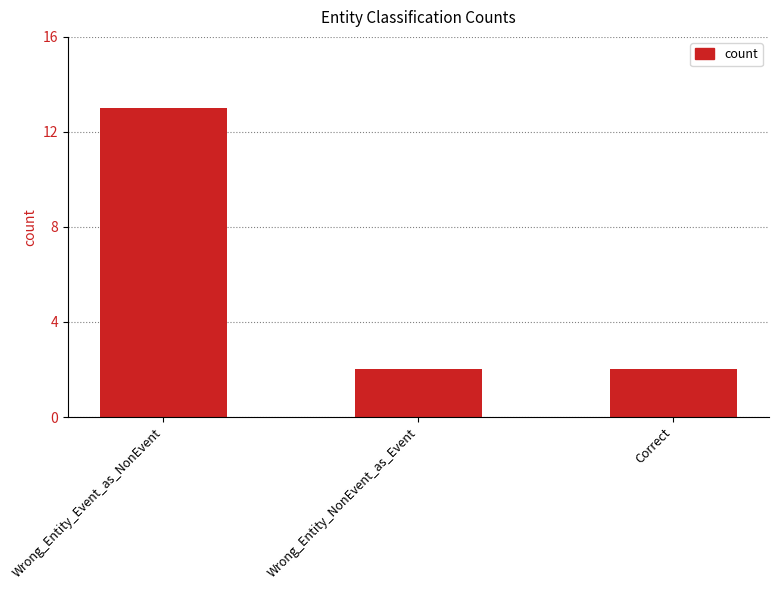

What is the maximum value shown in the chart?

13